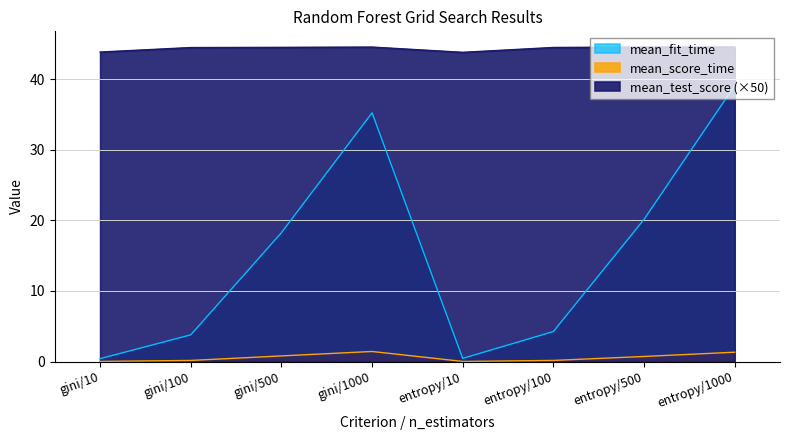

Which category has the highest value in the mean_test_score series?

entropy/500